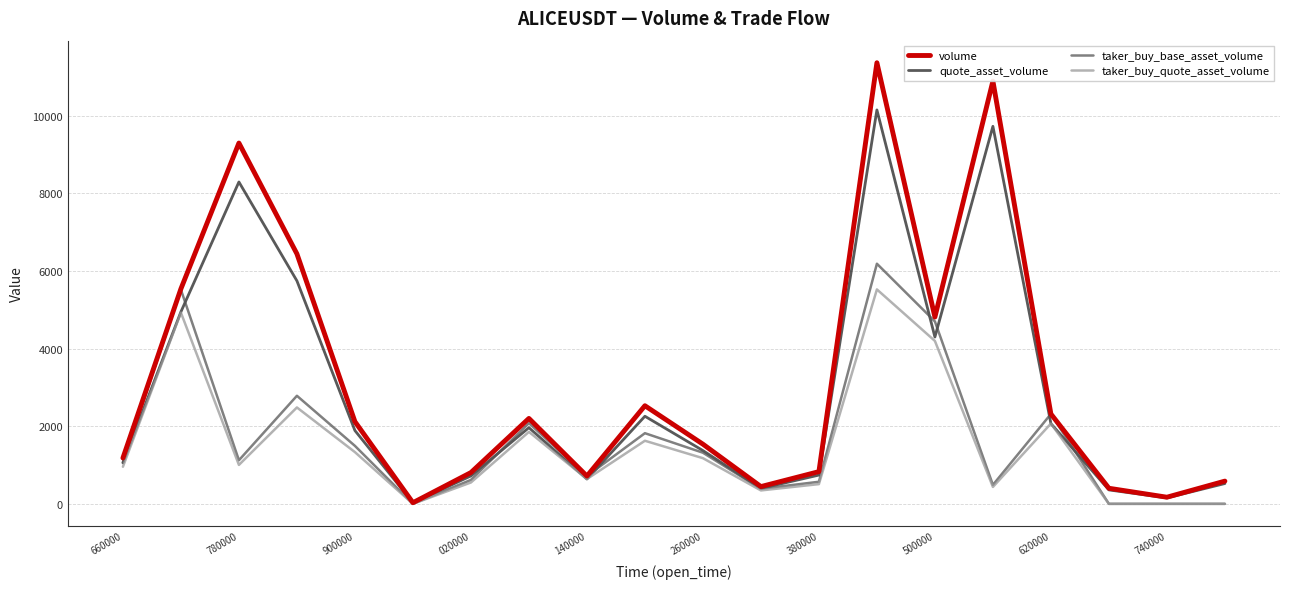

List the series in order of their peak value, highest first.

volume, quote_asset_volume, taker_buy_base_asset_volume, taker_buy_quote_asset_volume